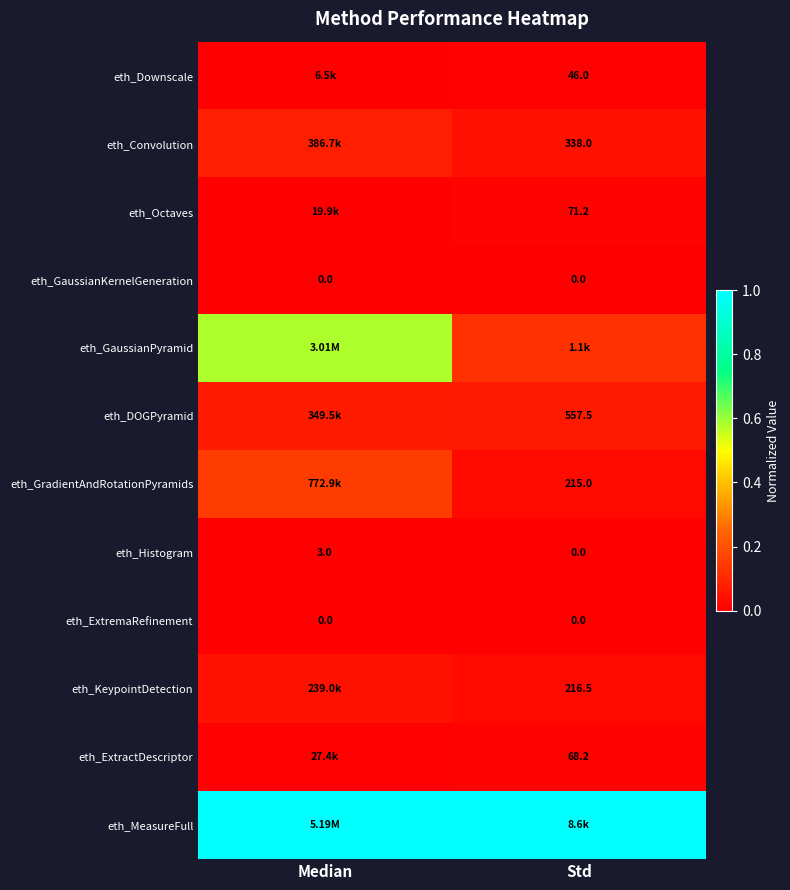

At how many categories does at least one series exceed 0?

2